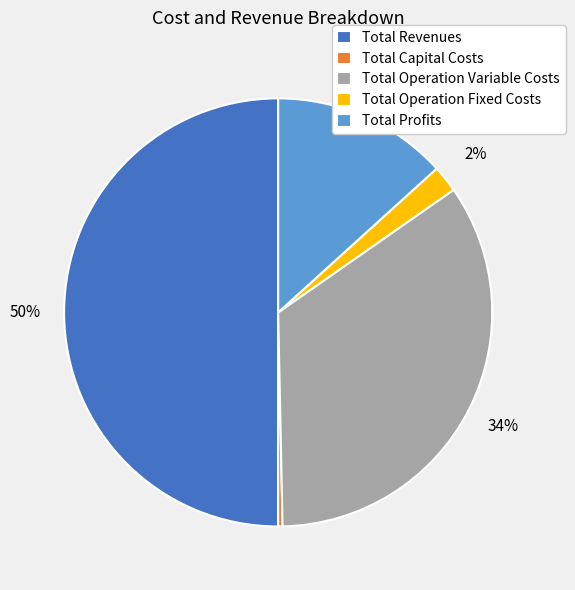

Does Total Operation Variable Costs represent more than half of the total?

No